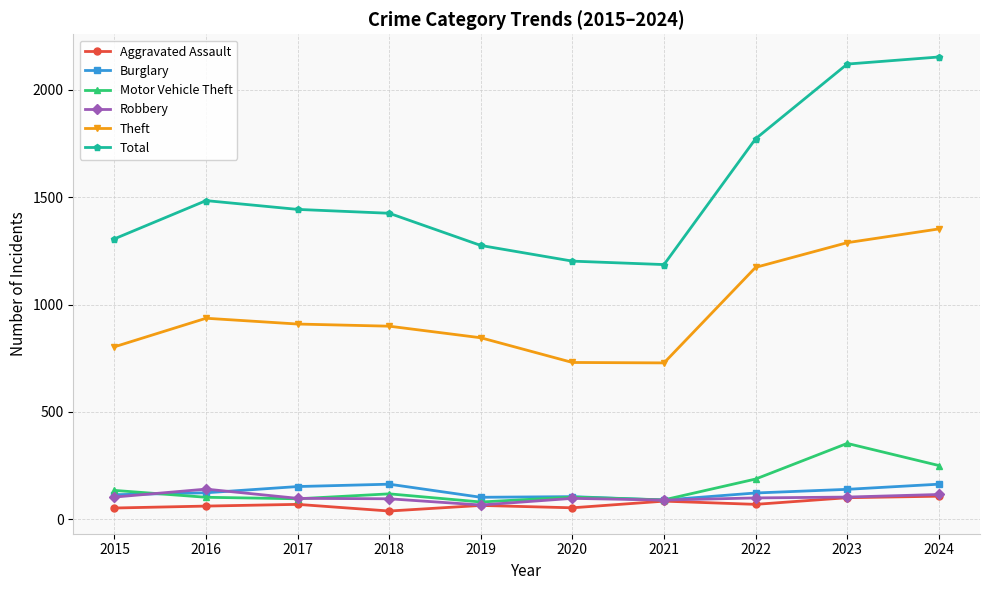

Which series changed the most between 2020 and 2022?

Total